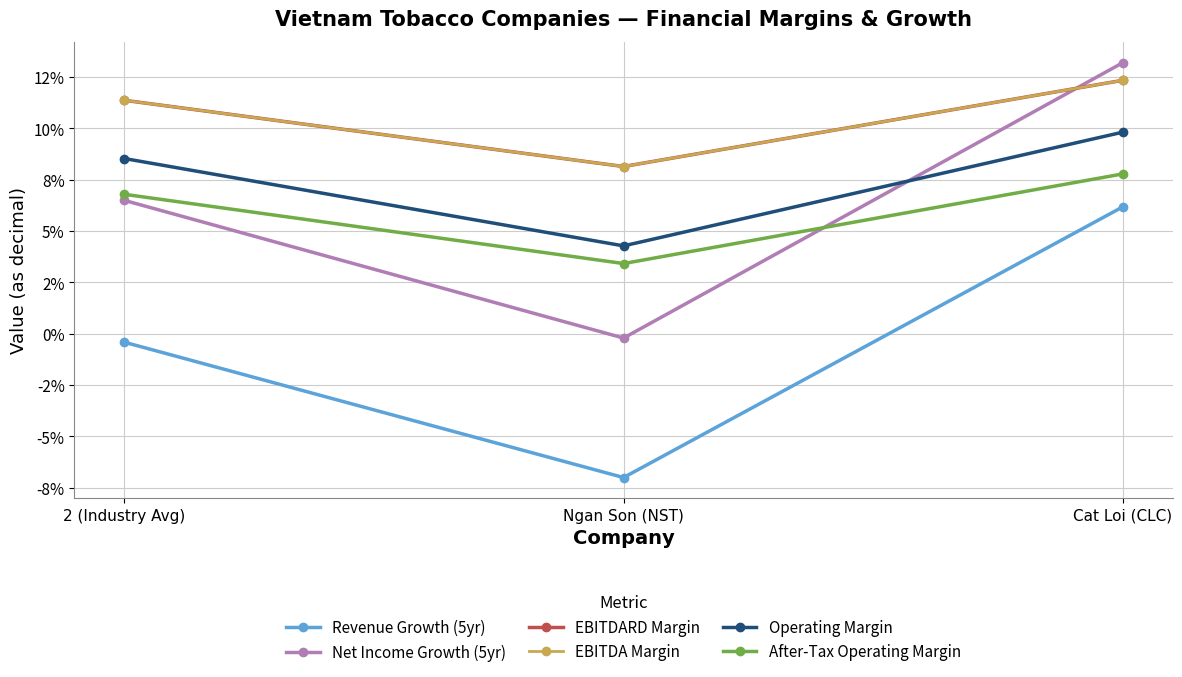

Does the chart have visible grid lines?

Yes